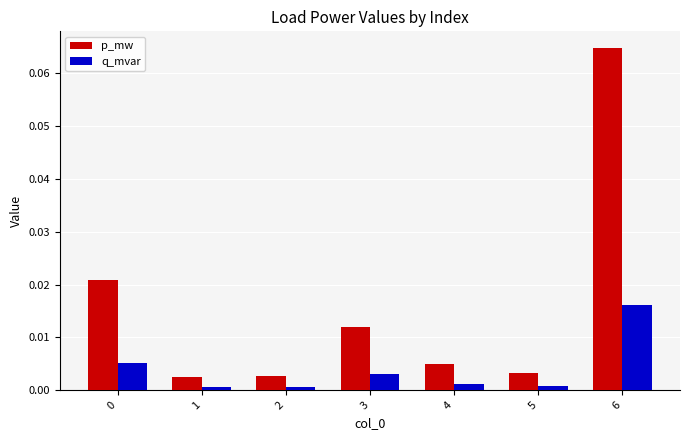

The value of p_mw at 5 is 0.0. True or false?

True